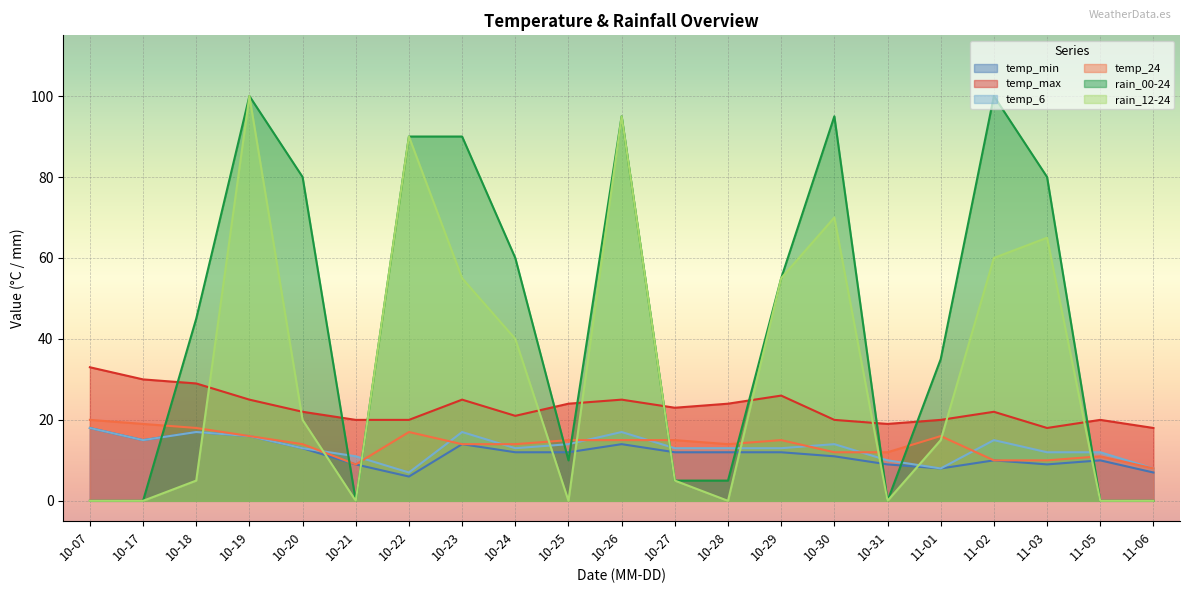

Between 10-20 and 11-03, which series saw the biggest shift?

rain_12-24